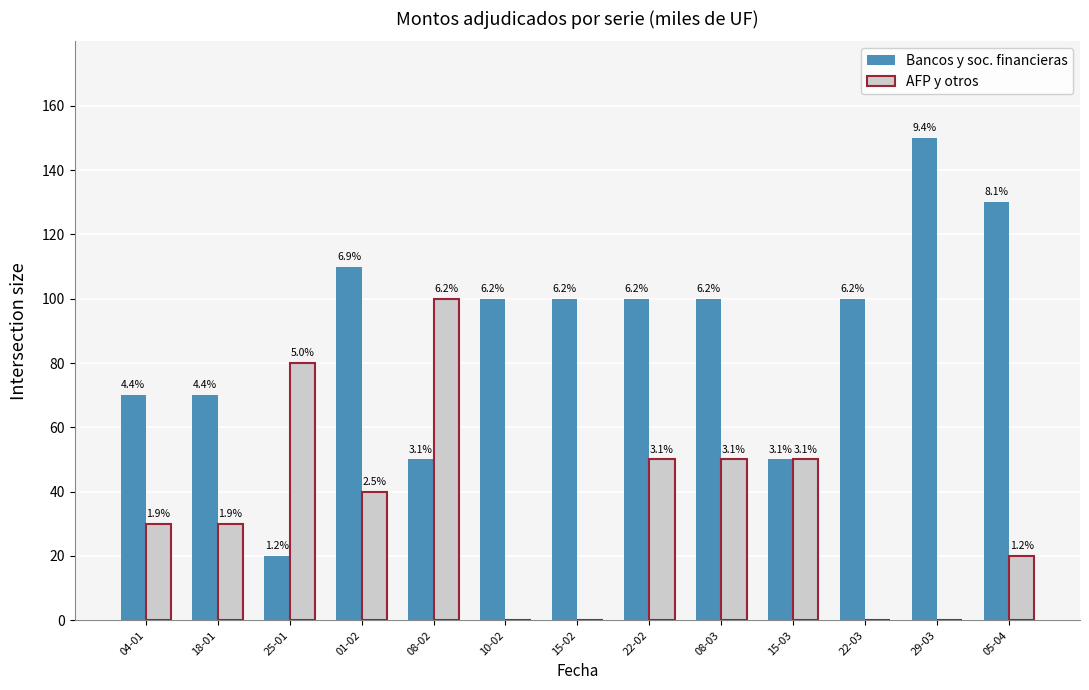

How many groups of bars are there?

13